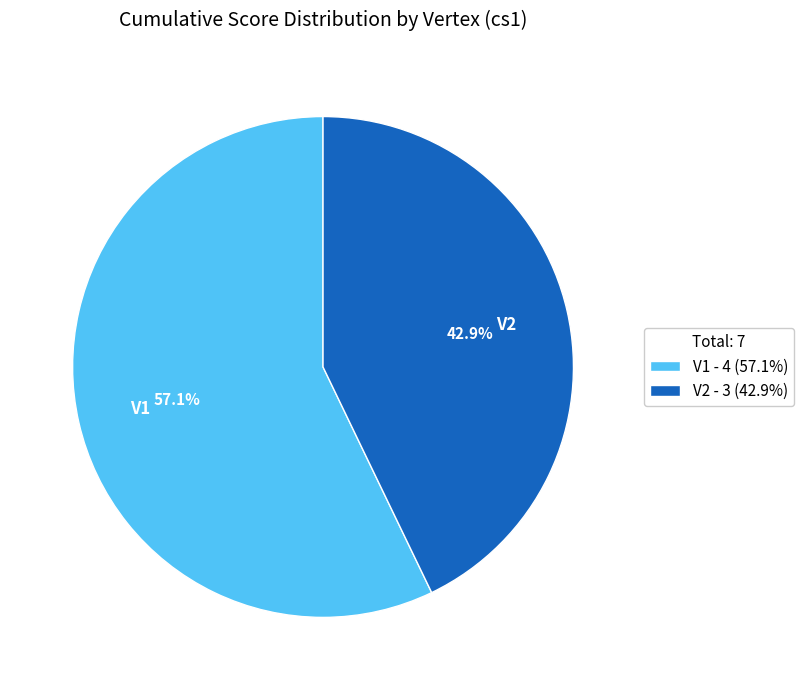

To the nearest percent, what is the difference between the largest and smallest slice percentages?

14%